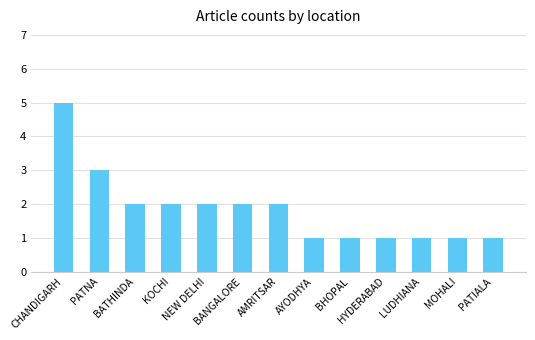

How many data points are less than 2?

6